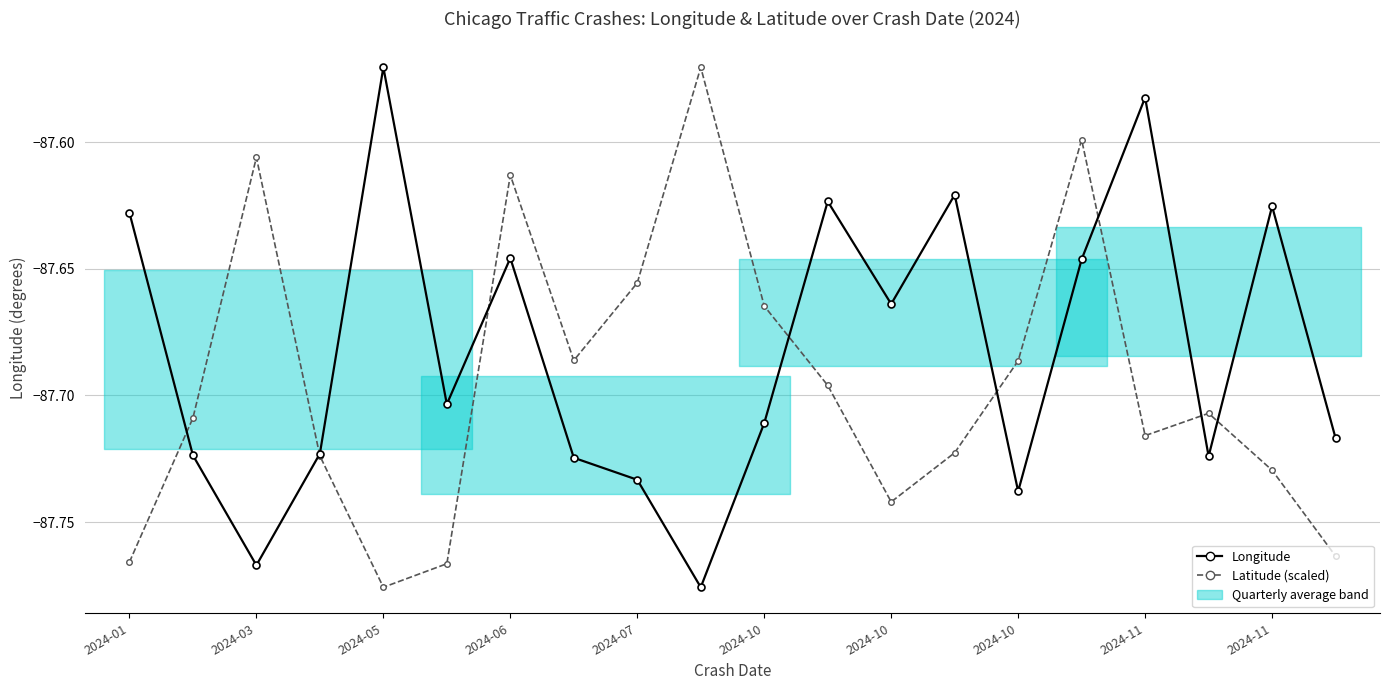

Which has a higher value, 2024-11 or 2024-10?

2024-10